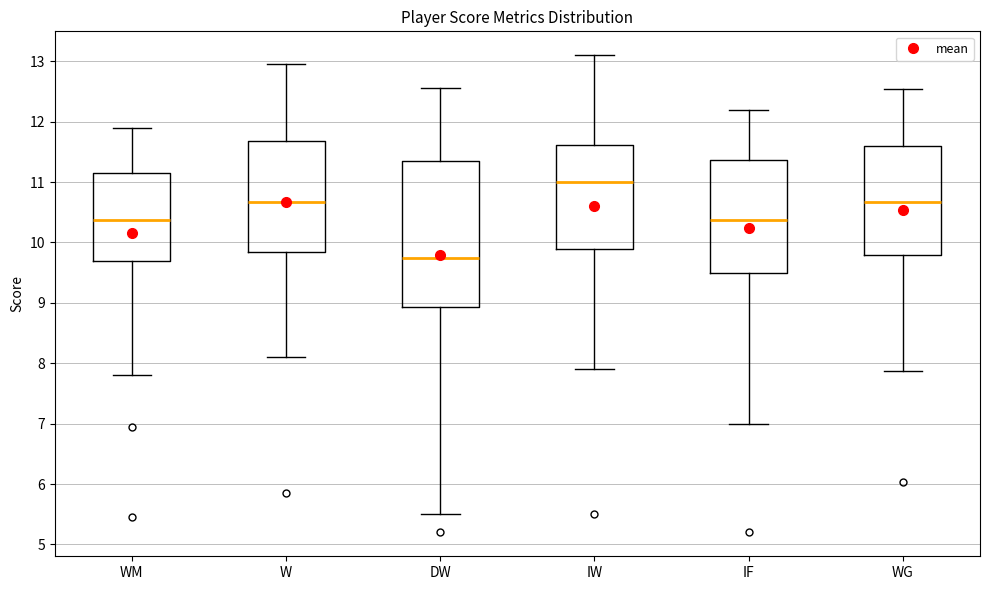

Reading left to right, transcribe this box plot: for each box, give where its median line is, the range the box spans, and where its two whiskers end, as read against the y-axis. The values are not printed on the chart, so give them approximately, as read against the axis.

WM: median 10.4, box 9.7 to 11.2, whiskers 7.8 to 11.9
W: median 10.7, box 9.8 to 11.7, whiskers 8.1 to 13.0
DW: median 9.8, box 8.9 to 11.4, whiskers 5.5 to 12.6
IW: median 11.0, box 9.9 to 11.6, whiskers 7.9 to 13.1
IF: median 10.4, box 9.5 to 11.4, whiskers 7.0 to 12.2
WG: median 10.7, box 9.8 to 11.6, whiskers 7.9 to 12.5